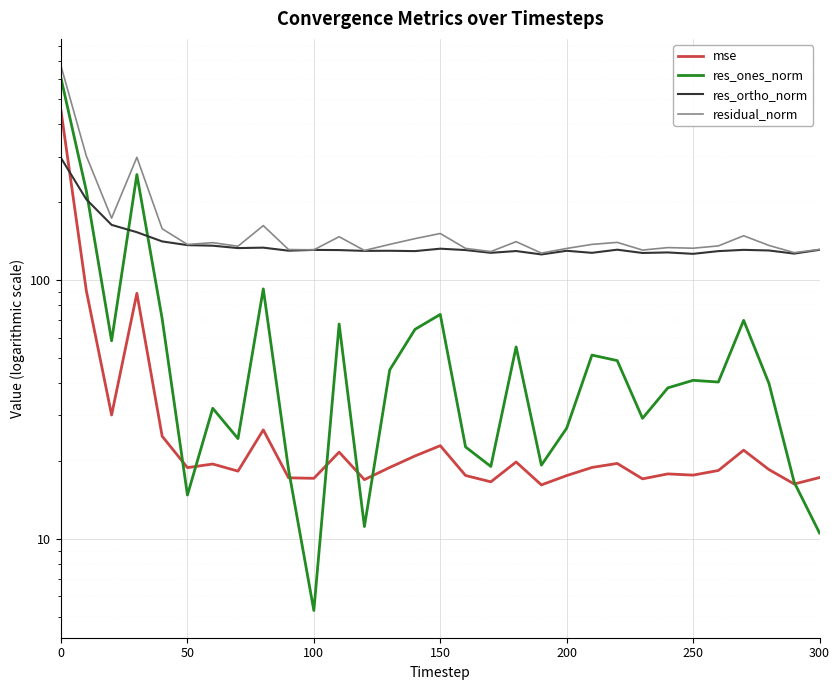

Reading left to right, what are all the values shown in this chart?

mse: 450.6	91.1	30.1	88.9	24.9	18.9	19.5	18.3	26.4	17.2	17.2	21.7	17.0	18.9	20.9	22.9	17.6	16.6	19.8	16.2	17.6	18.9	19.6	17.1	17.8	17.6	18.4	22.0	18.5	16.3	17.3
res_ones_norm: 602.3	221.4	58.3	255.9	70.9	14.8	32.0	24.4	92.5	18.5	5.3	67.7	11.2	45.0	64.5	73.7	22.7	19.1	55.2	19.3	26.8	51.3	48.9	29.2	38.3	41.0	40.4	69.9	39.9	16.6	10.5
res_ortho_norm: 296.3	205.2	163.5	153.2	141.1	136.5	135.9	133.0	133.5	130.0	130.9	130.7	129.7	129.9	129.5	132.3	130.7	127.5	129.5	125.7	129.8	127.5	131.1	127.3	128.0	126.4	129.5	130.9	130.2	126.6	131.0
residual_norm: 671.3	301.9	173.6	298.2	158.0	137.3	139.6	135.2	162.4	131.3	131.0	147.2	130.2	137.4	144.7	151.4	132.6	128.9	140.8	127.2	132.6	137.4	139.9	130.7	133.6	132.9	135.6	148.4	136.2	127.7	131.4